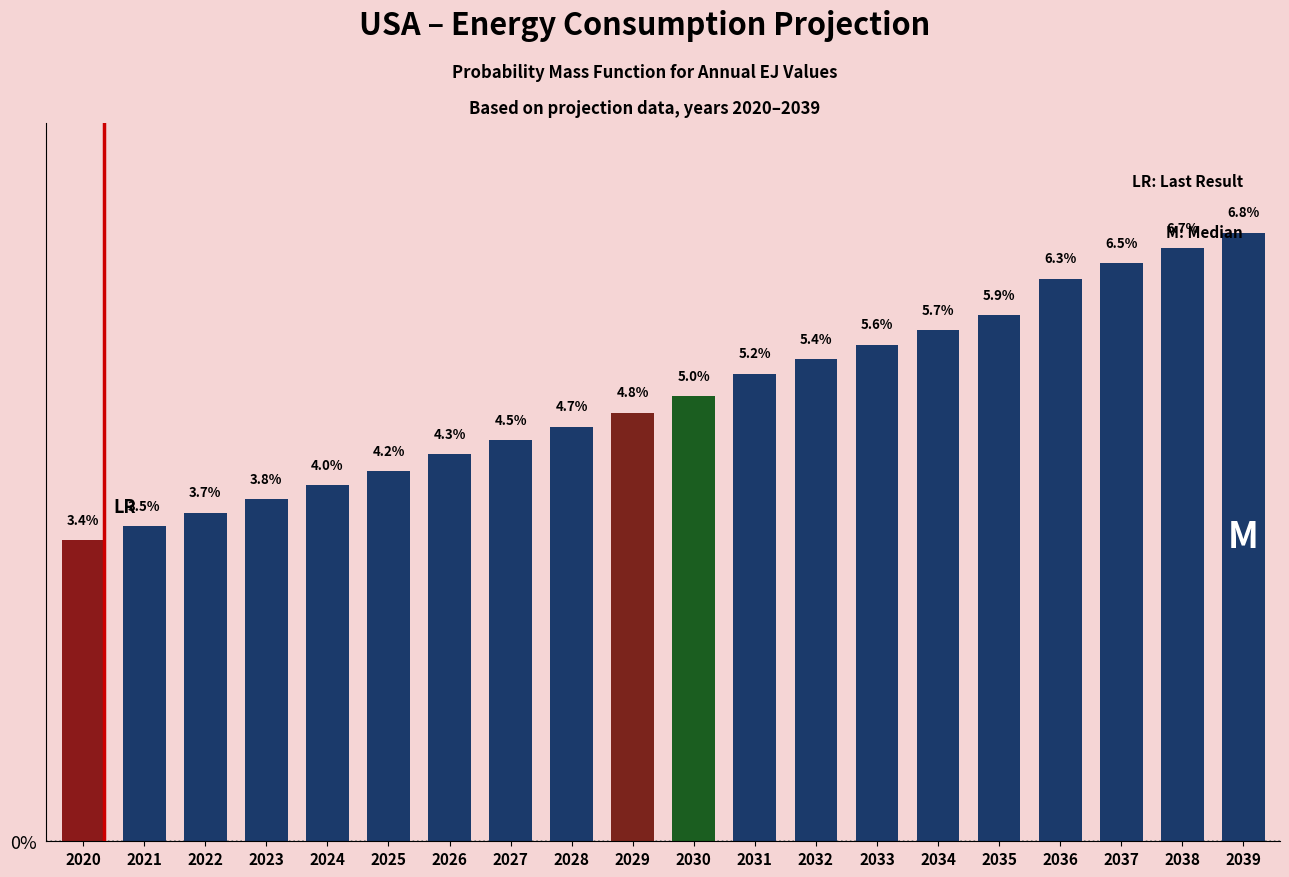

Reading left to right, what are all the values shown in this chart?

3.4	3.5	3.7	3.8	4.0	4.2	4.3	4.5	4.7	4.8	5.0	5.2	5.4	5.6	5.7	5.9	6.3	6.5	6.7	6.8